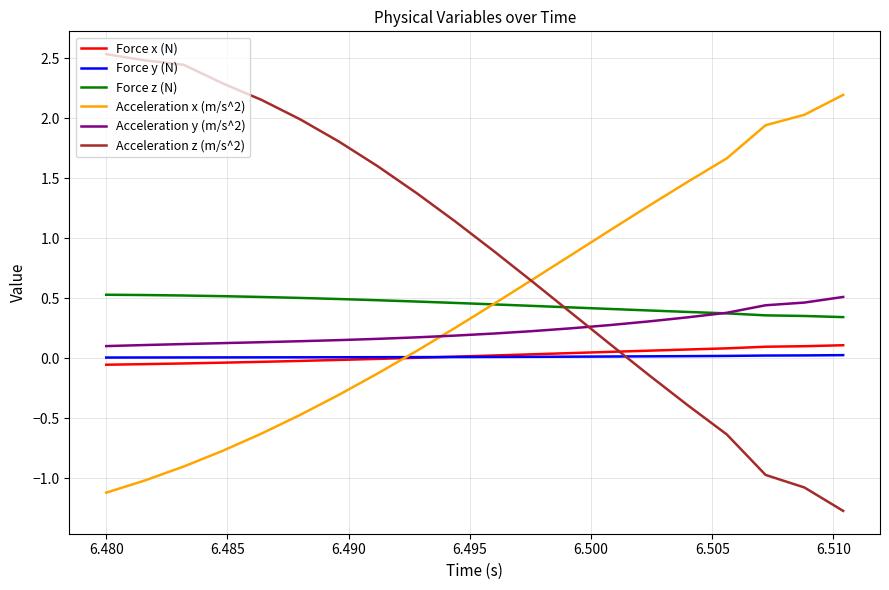

Which series has the largest total across all categories?

Acceleration z (m/s^2)